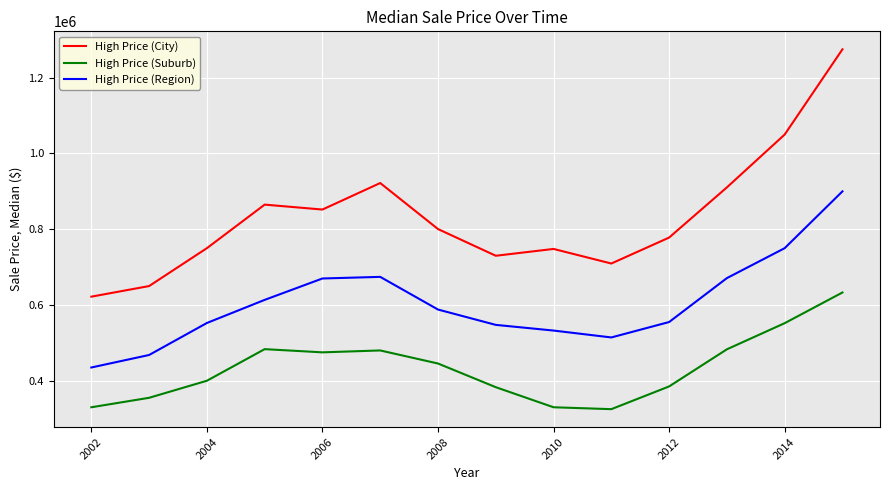

What is the difference between the maximum and minimum values in the High Price (Region) series?

465000